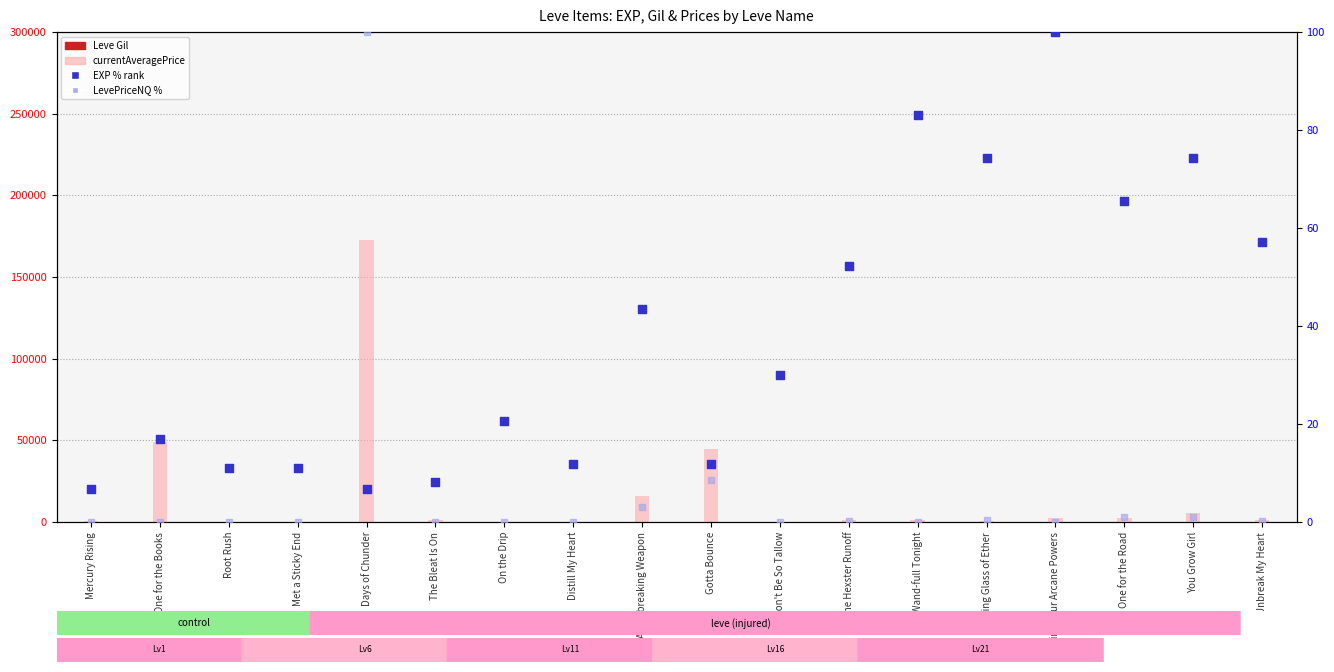

At how many categories does at least one series exceed 167887?

1